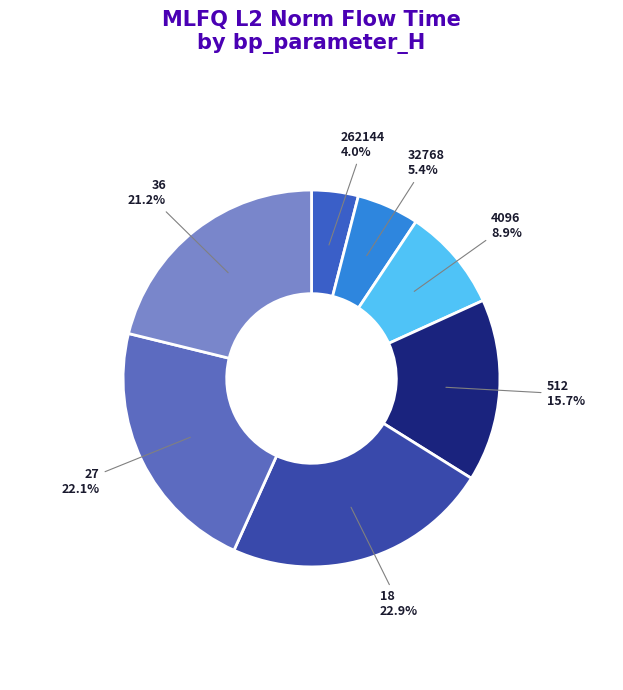

Approximately how many times larger is the value at 18 compared to 4096?

2.6